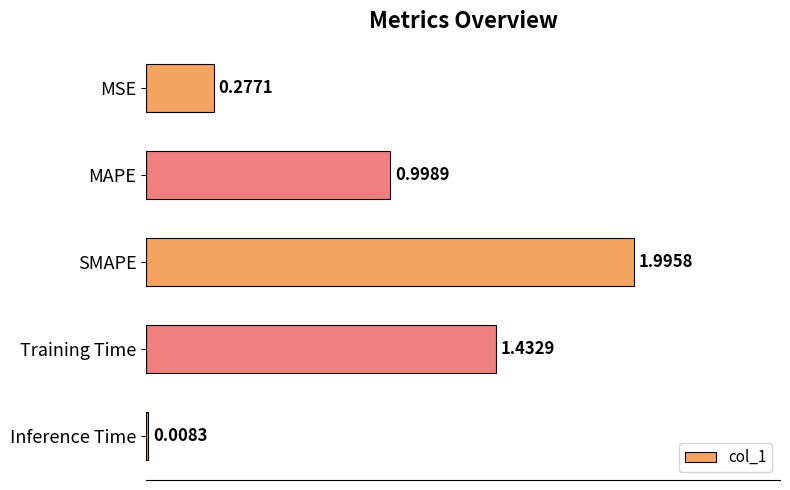

What is the difference between the maximum and second lowest values?

1.7